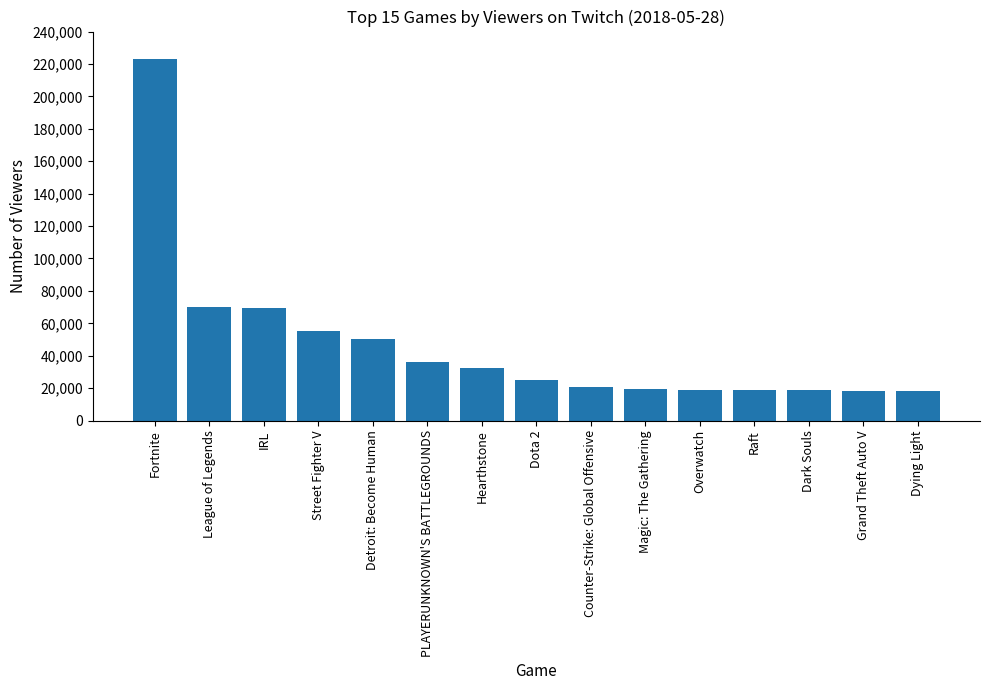

What is the ratio of the value at League of Legends to the value at Dying Light?

3.8